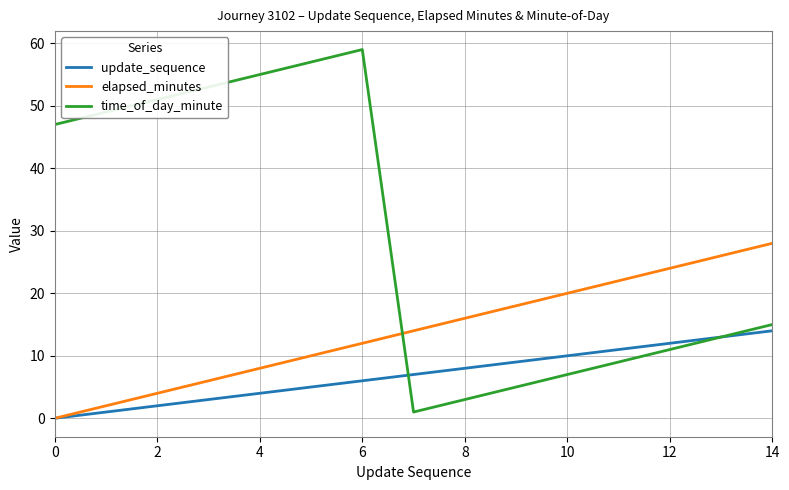

Which series has the largest total across all categories?

time_of_day_minute